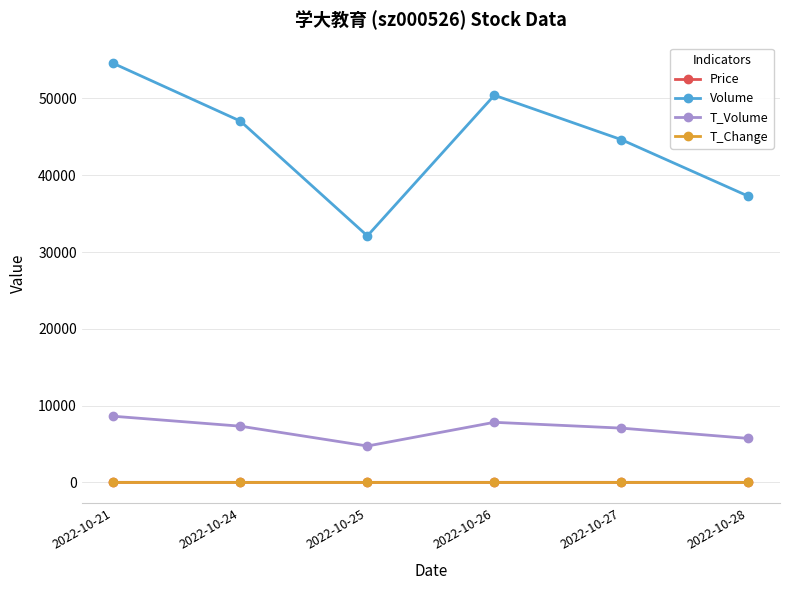

Where is the first local minimum for Volume?

2022-10-25